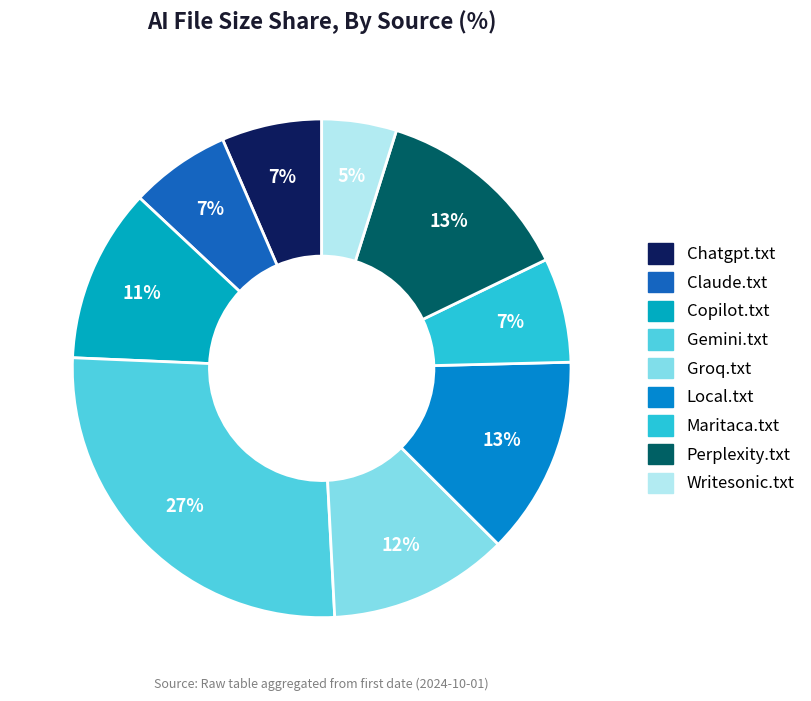

Which slice is the smallest?

Writesonic.txt